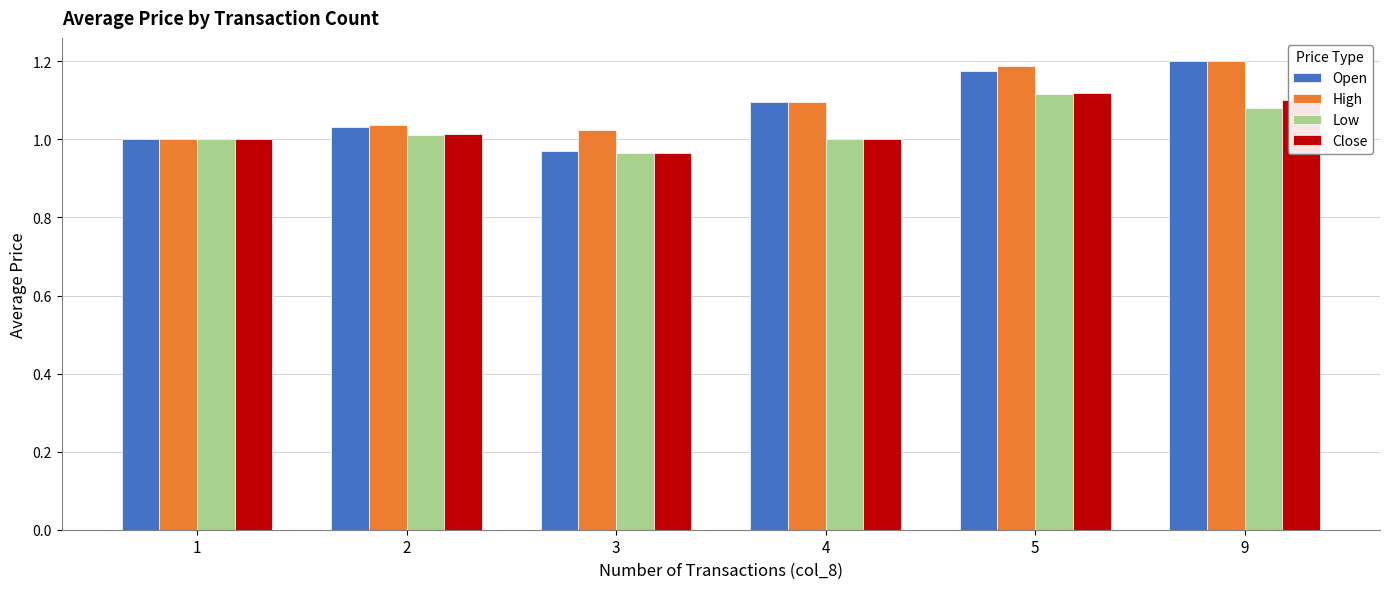

The value of Open at 9 is 2.1. True or false?

False